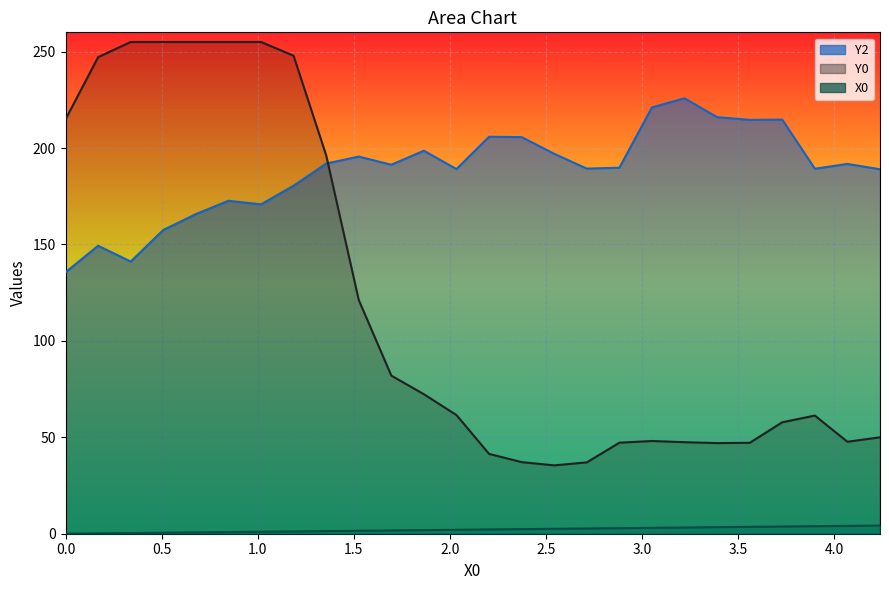

What is the difference between the second highest and minimum values in the X0 series?

4.1